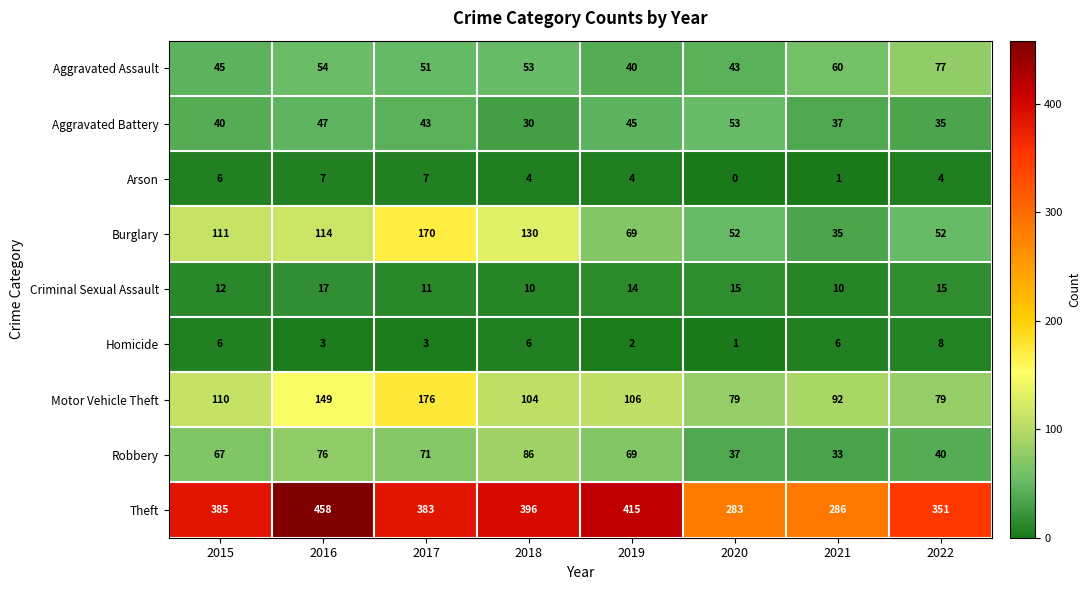

What is the greatest value displayed?

458